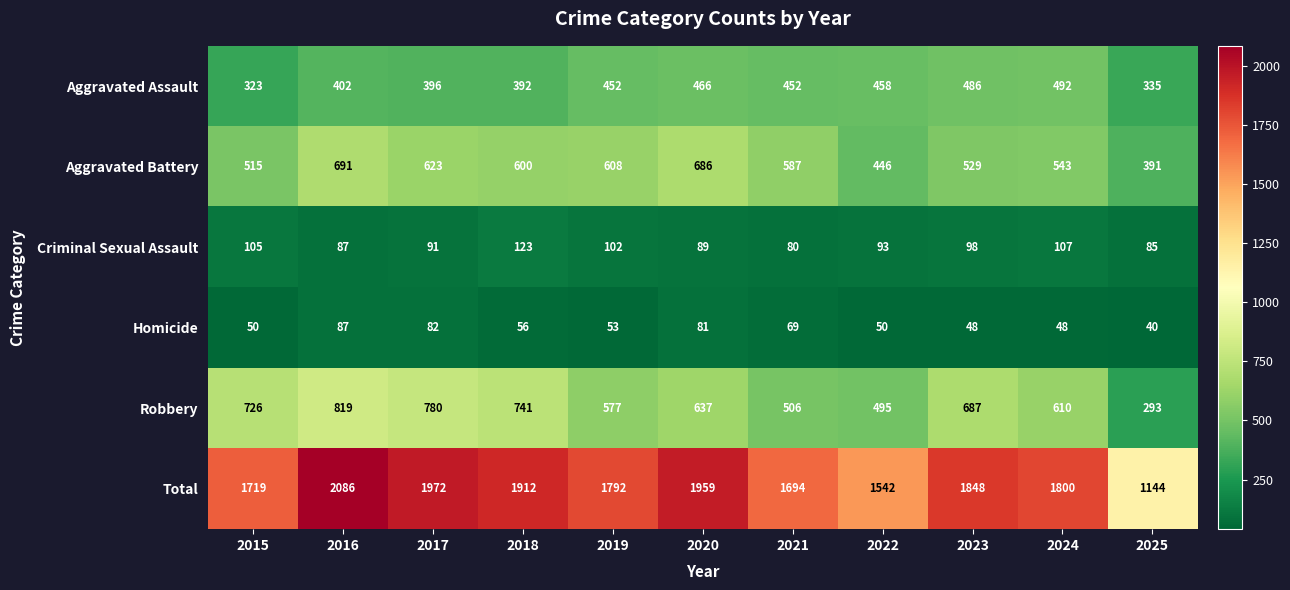

What is the difference between the highest and lowest values at 2020?

1878